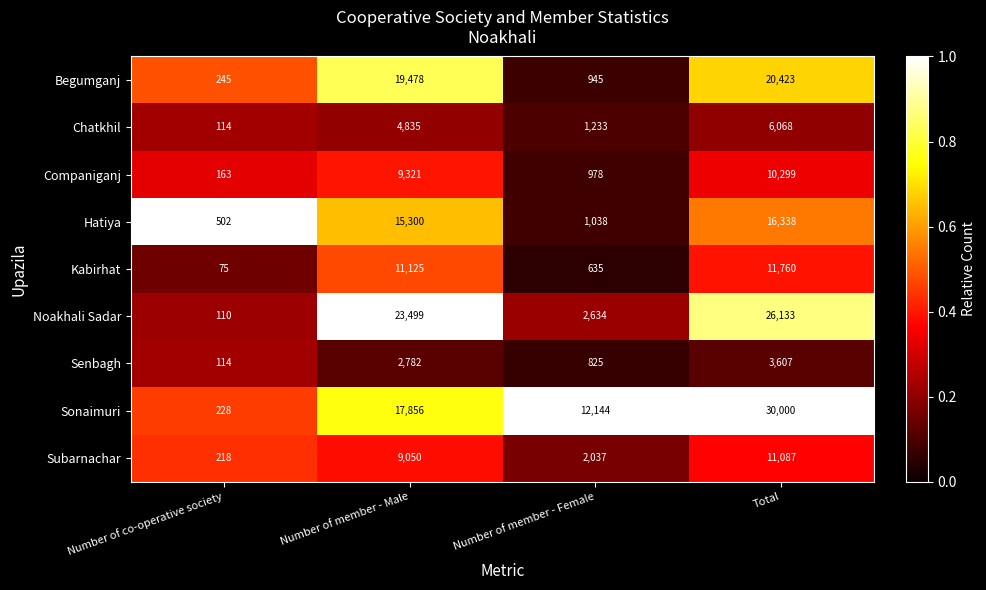

Between Number of member - Male and Number of member - Female, which series saw the biggest shift?

Noakhali Sadar